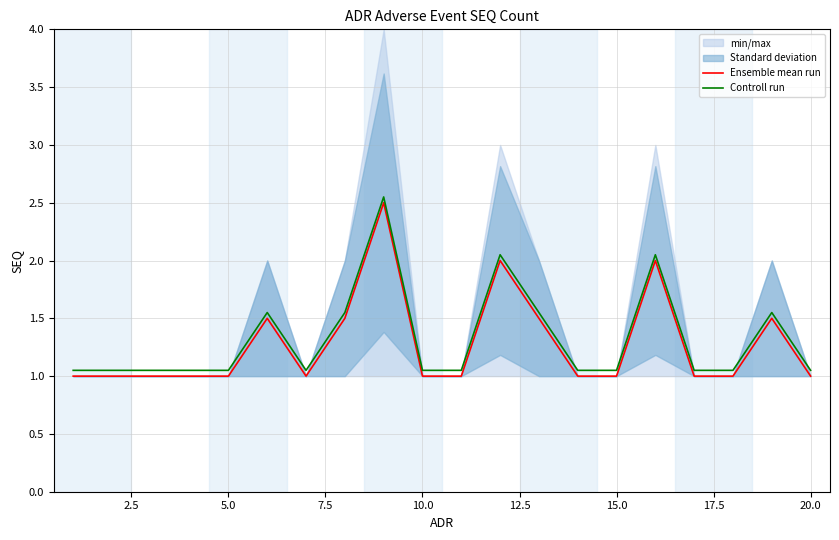

Does the chart have visible grid lines?

Yes